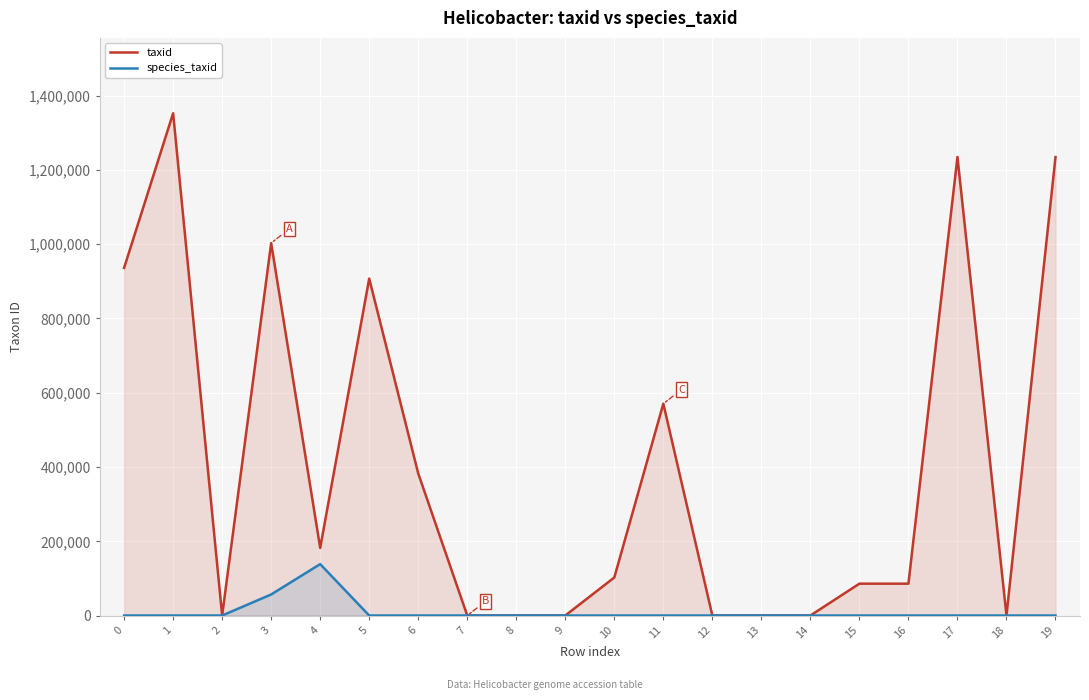

What is the minimum value for species_taxid?

210